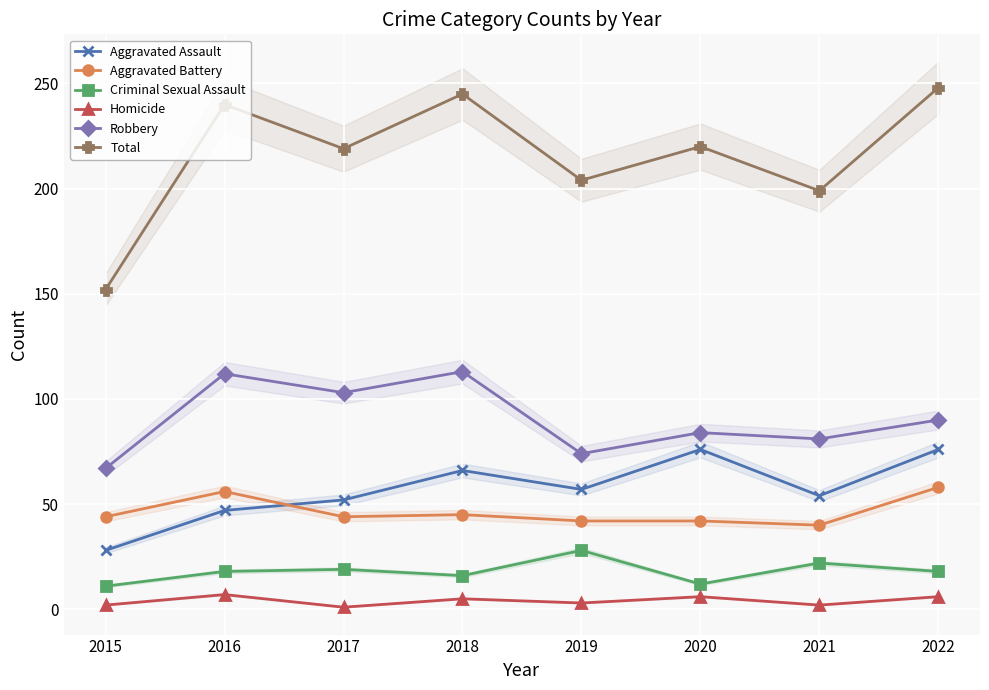

What is the minimum value shown in the chart?

1